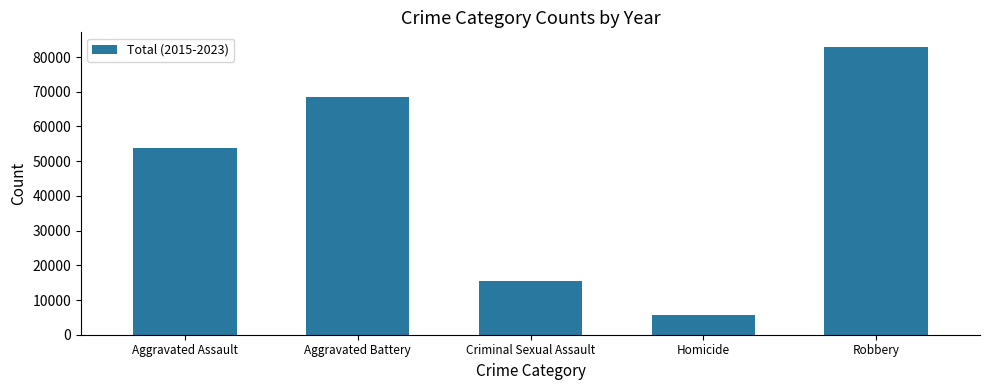

Which category has the lowest value across all series?

Homicide